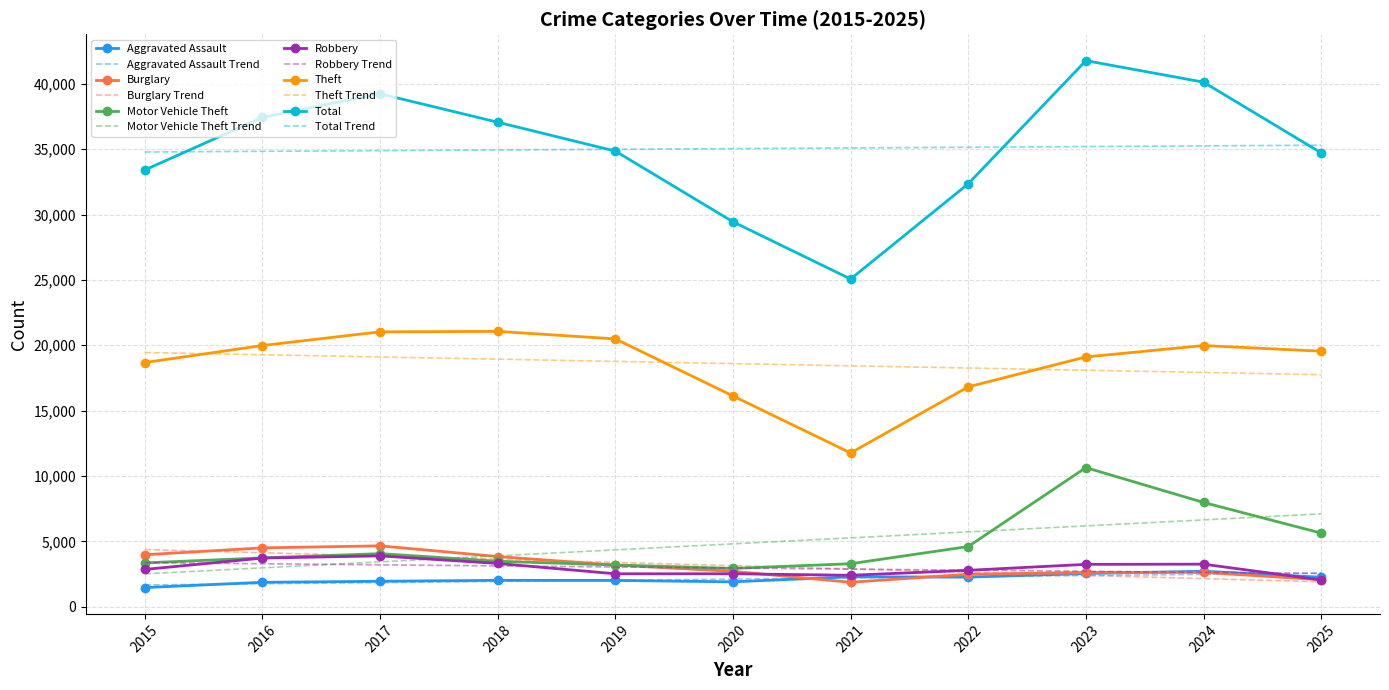

True or false: Robbery Trend has a value of 3368.2 at 2015.

True